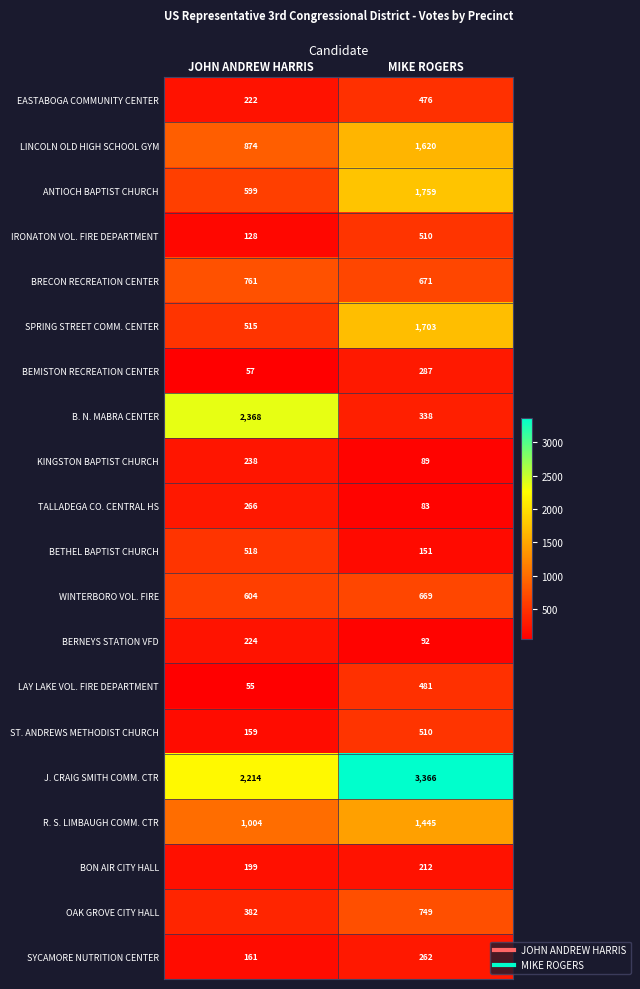

What is the approximate value of SPRING STREET COMM. CENTER at MIKE ROGERS?

1703